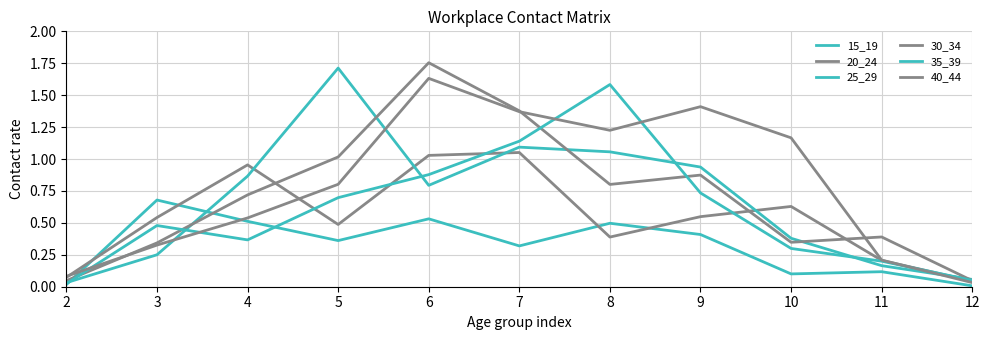

True or false: 35_39 has a value of 1.3 at 9.

False